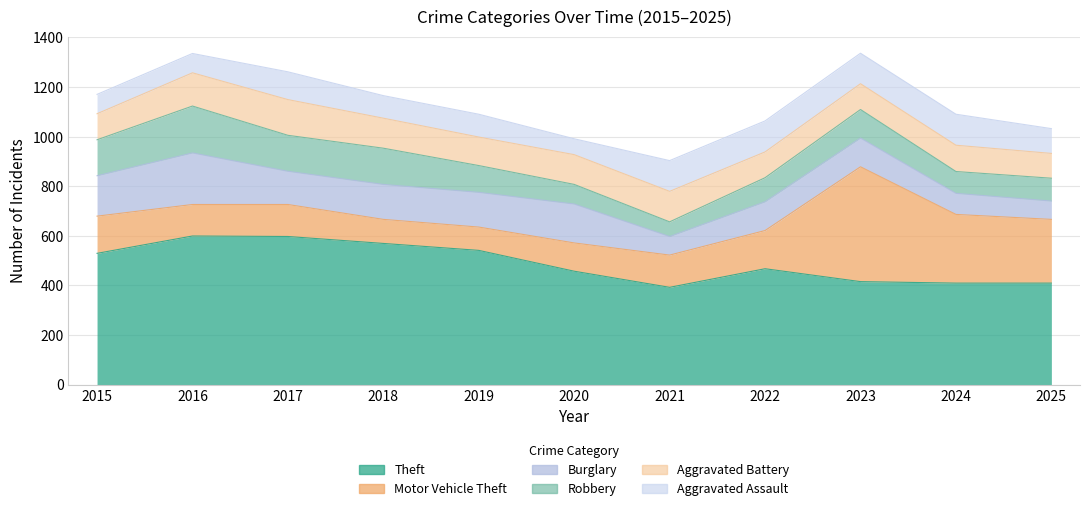

What is the difference between the Burglary values at 2016 and 2017?

74